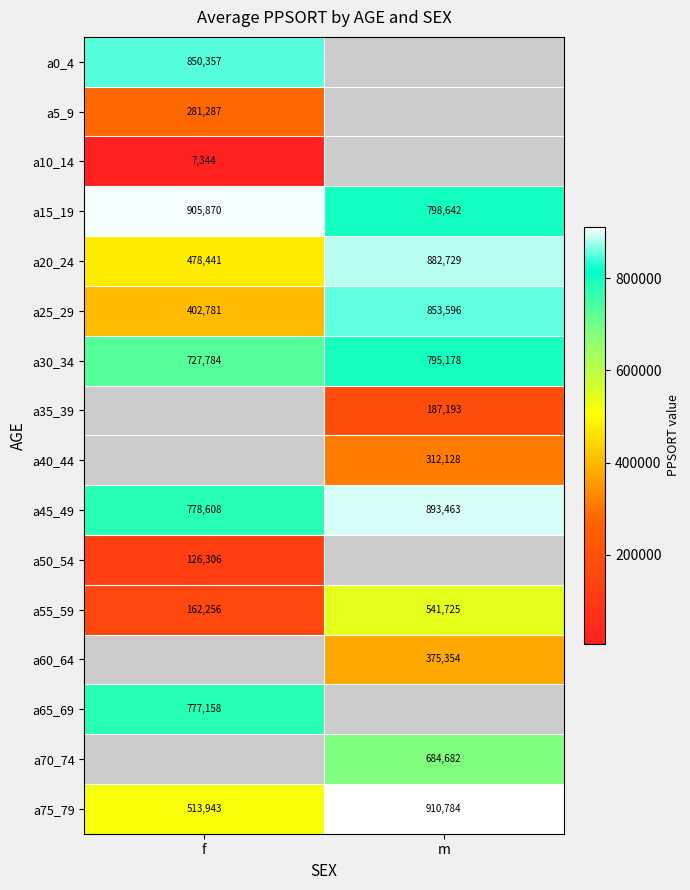

At which label is a25_29 closest to 628188?

f